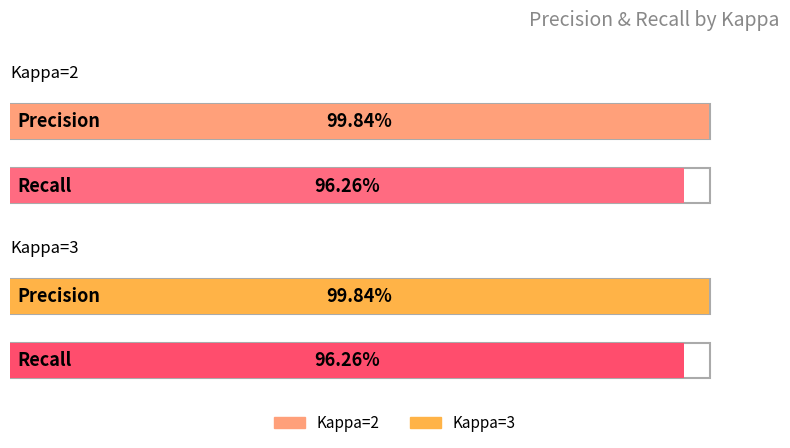

What position from the right is Precision?

2